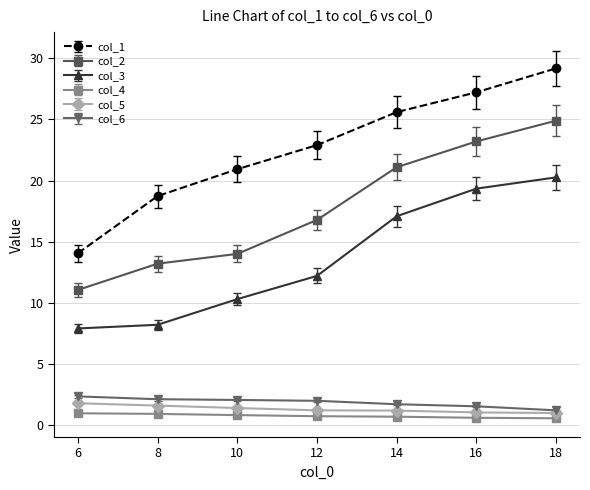

True or false: col_5 and col_2 cross at least once.

False